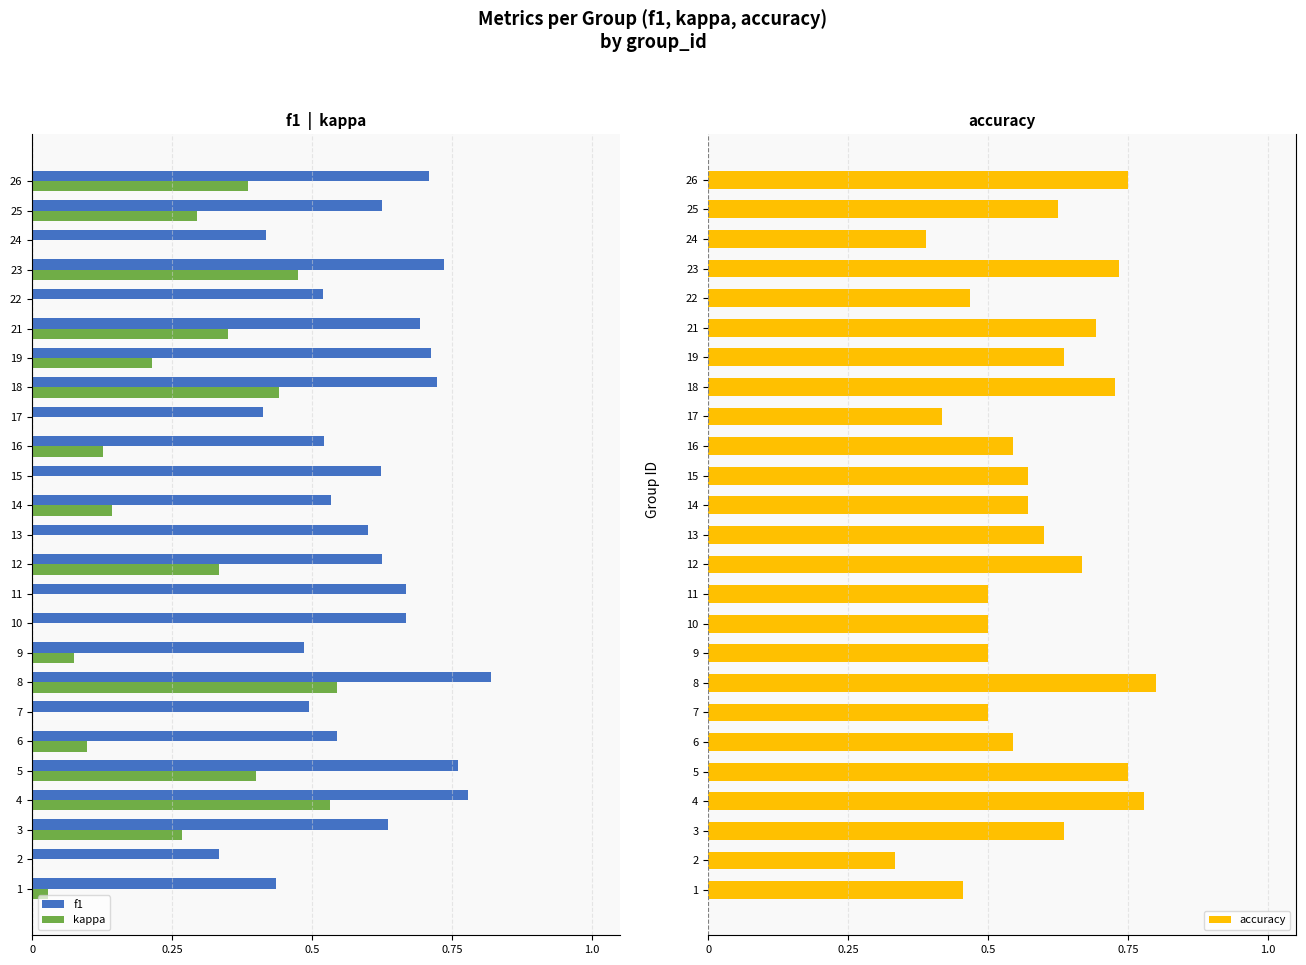

What is the sum of all accuracy values?

14.7